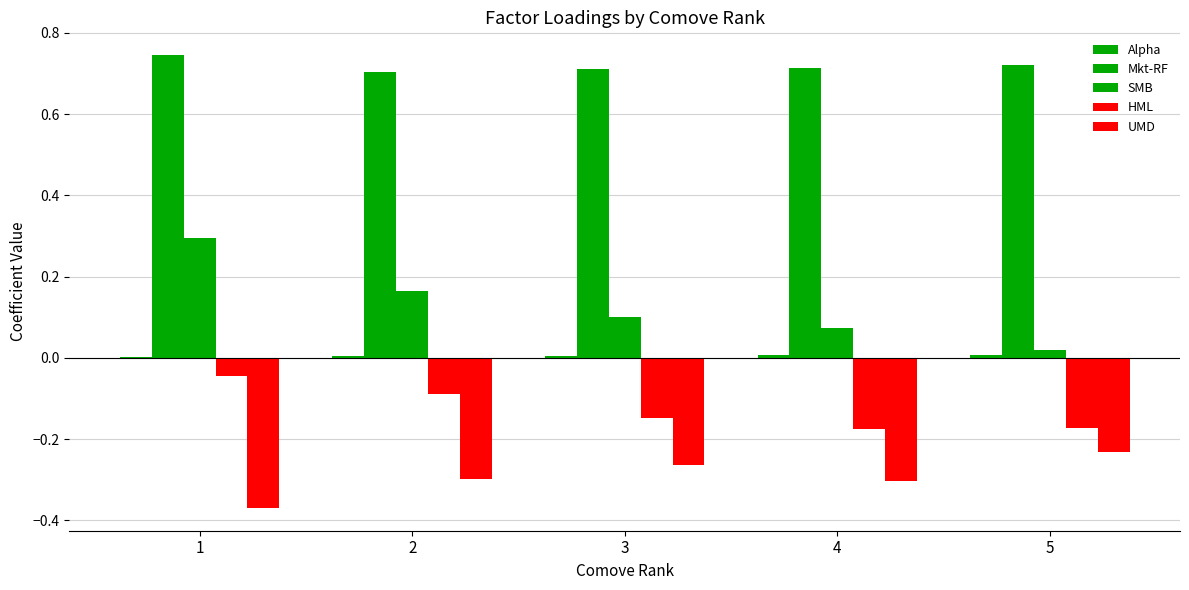

Does the chart contain stacked bars?

No